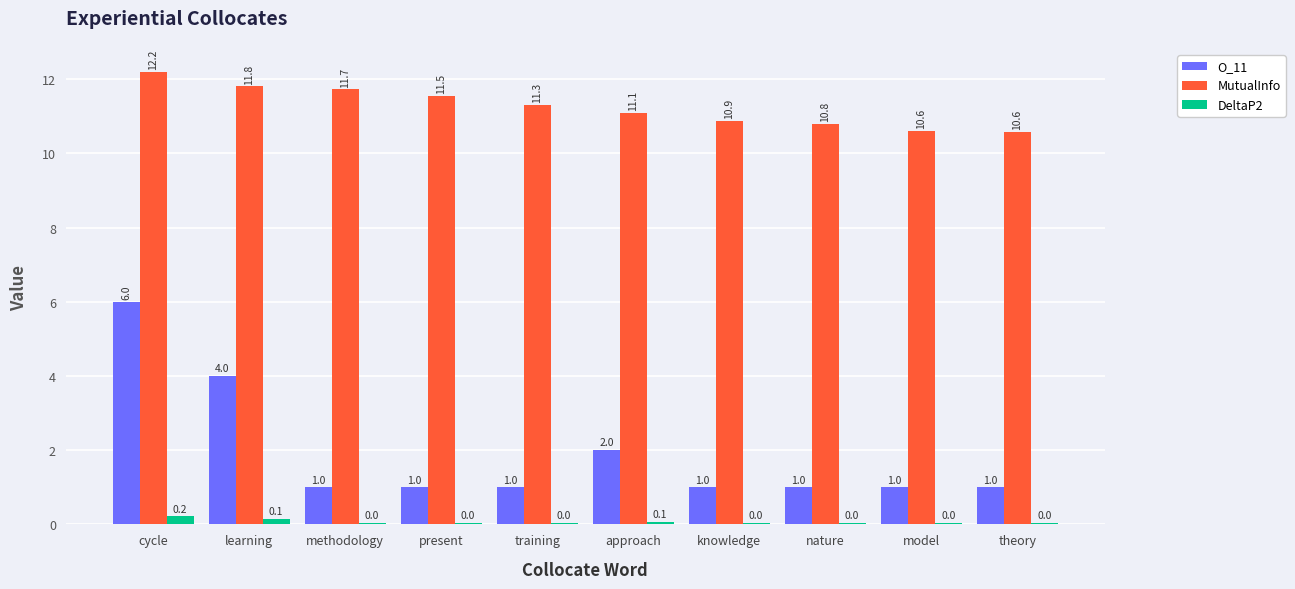

At which category is the sum across all series the highest?

cycle